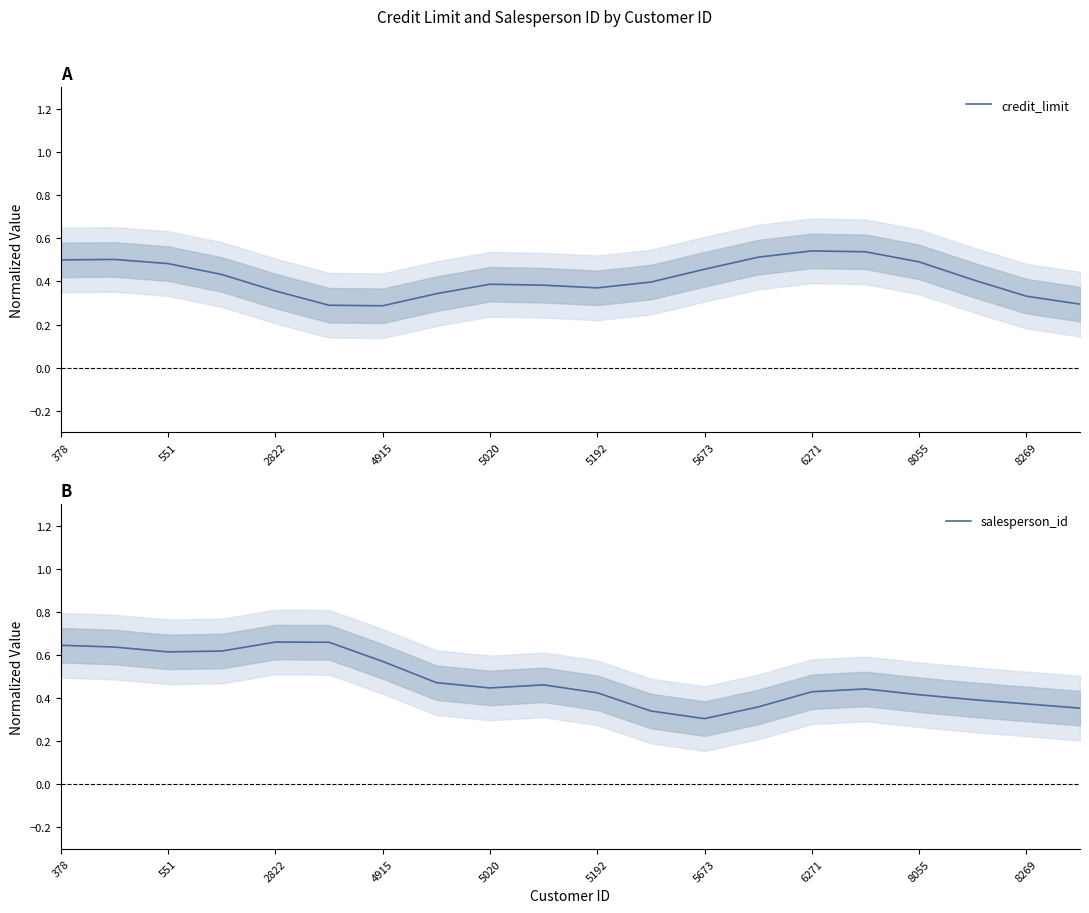

Rank the series at 15 from highest to lowest value.

credit_limit, salesperson_id